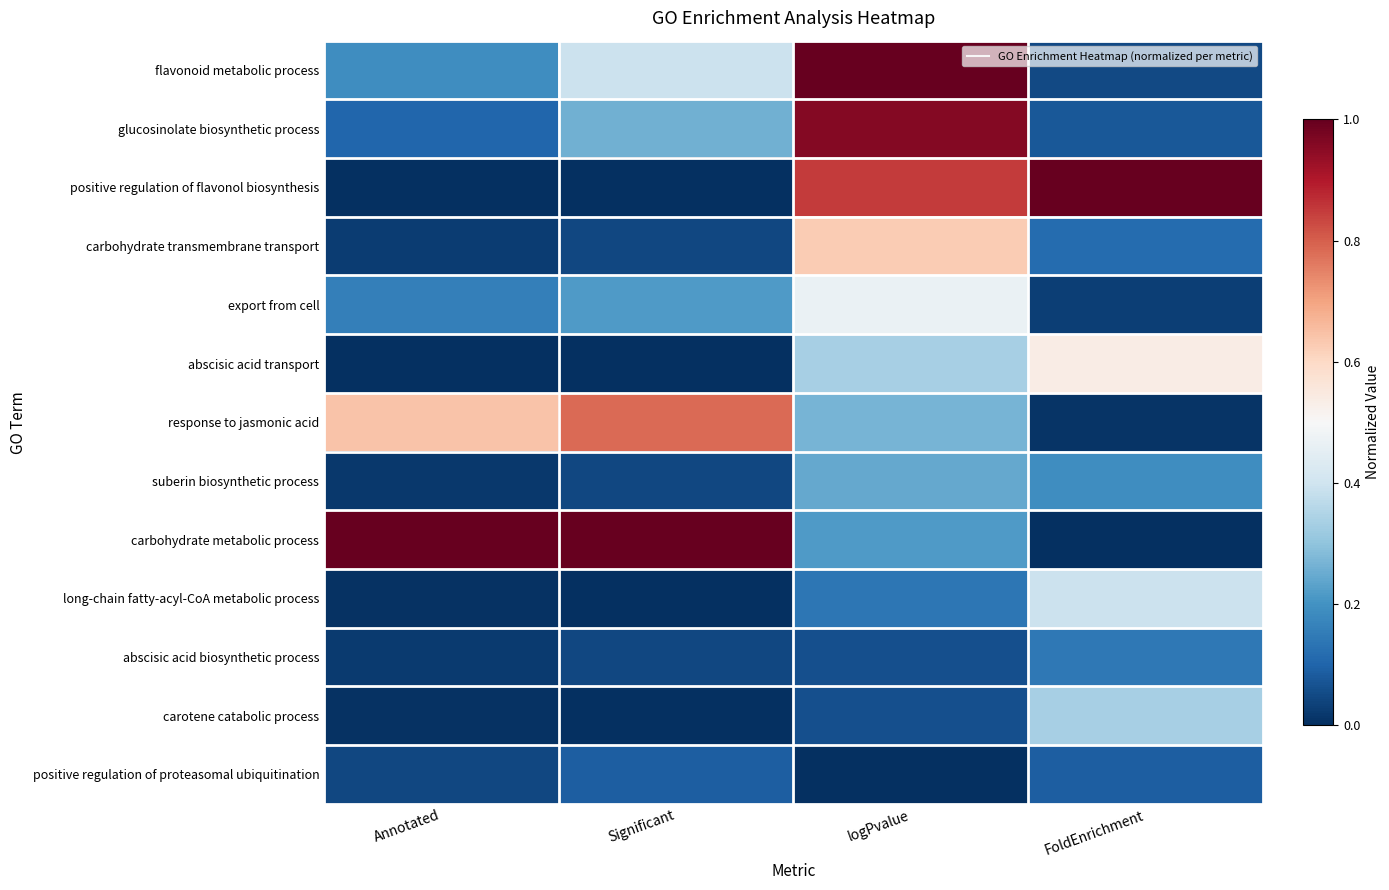

List the series in order of their peak value, lowest first.

positive regulation of proteasomal ubiquitination, abscisic acid biosynthetic process, suberin biosynthetic process, carotene catabolic process, long-chain fatty-acyl-CoA metabolic process, export from cell, abscisic acid transport, carbohydrate transmembrane transport, response to jasmonic acid, glucosinolate biosynthetic process, flavonoid metabolic process, positive regulation of flavonol biosynthesis, carbohydrate metabolic process